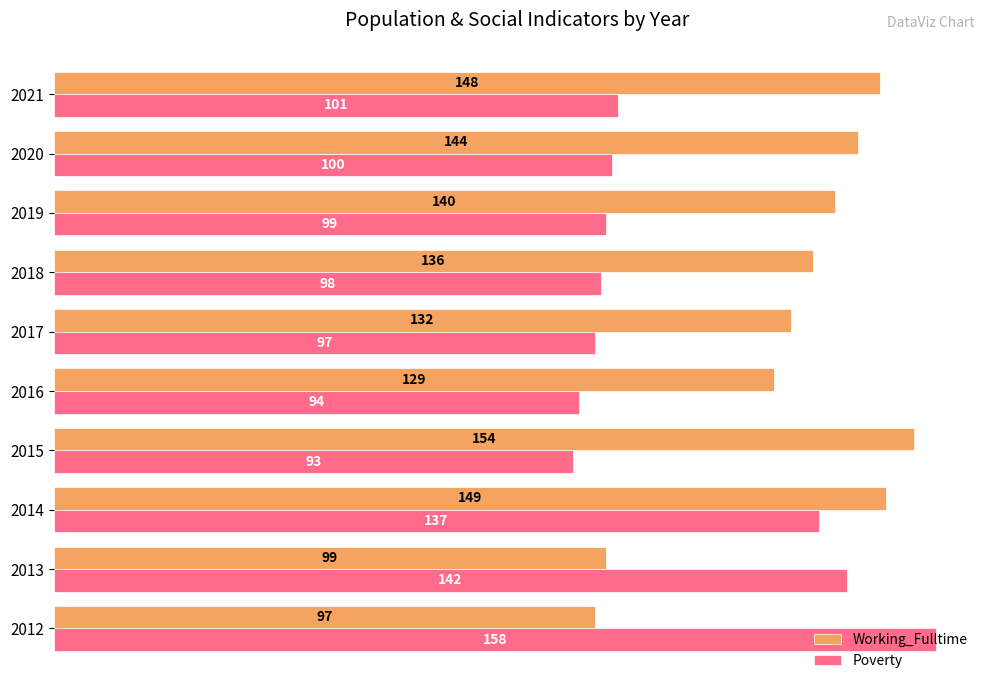

What is the sum of all Working_Fulltime values?

1328